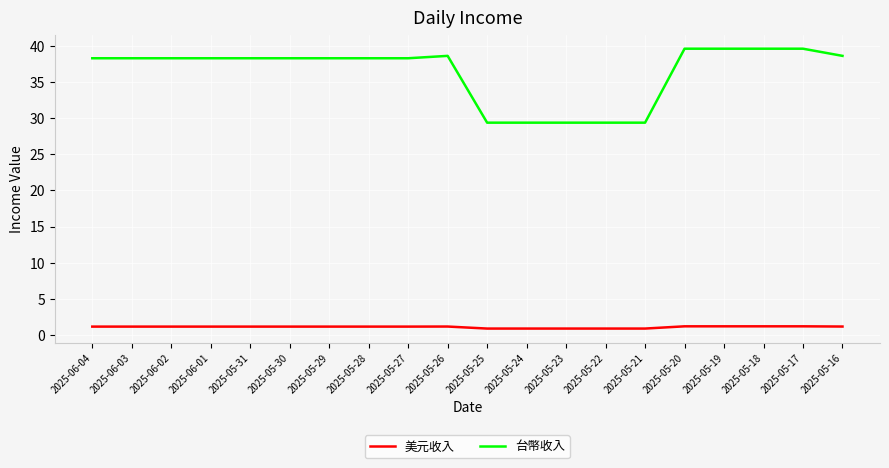

What position from the right is 2025-05-19?

4